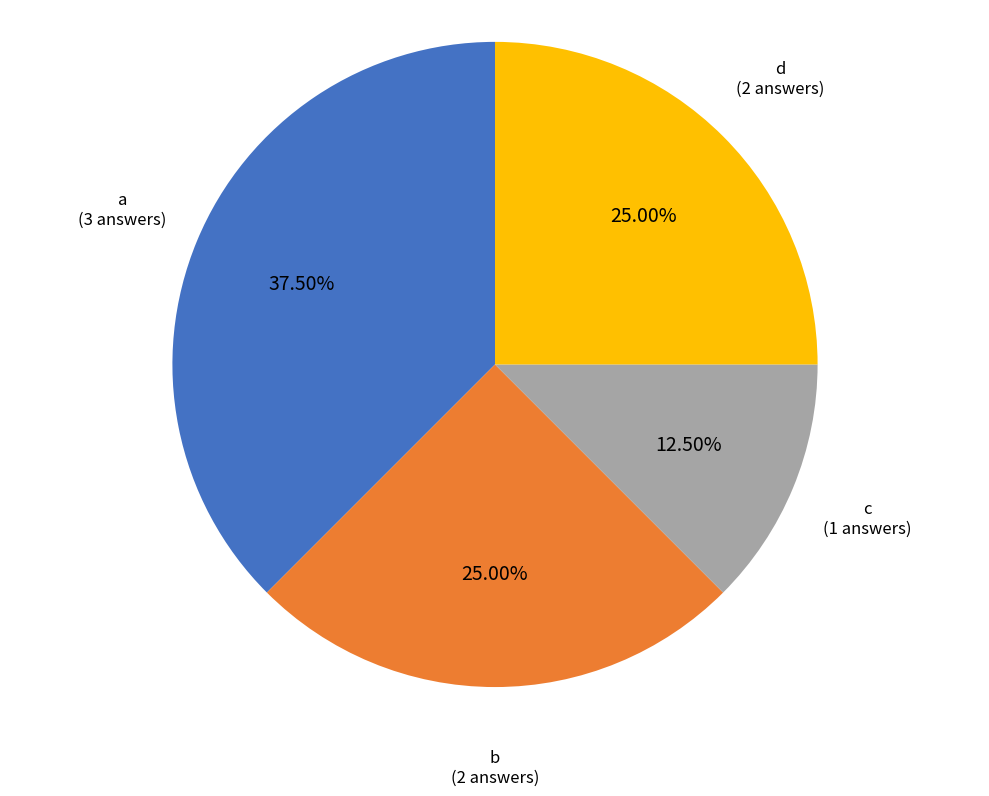

Count the number of slices in the pie.

4